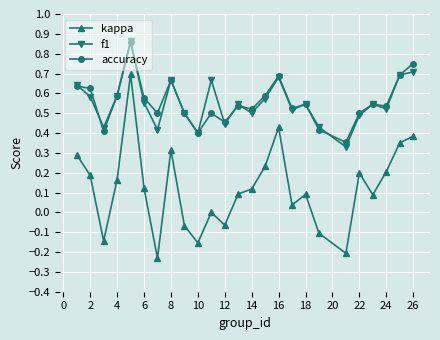

Which series has the largest range (max minus min)?

kappa